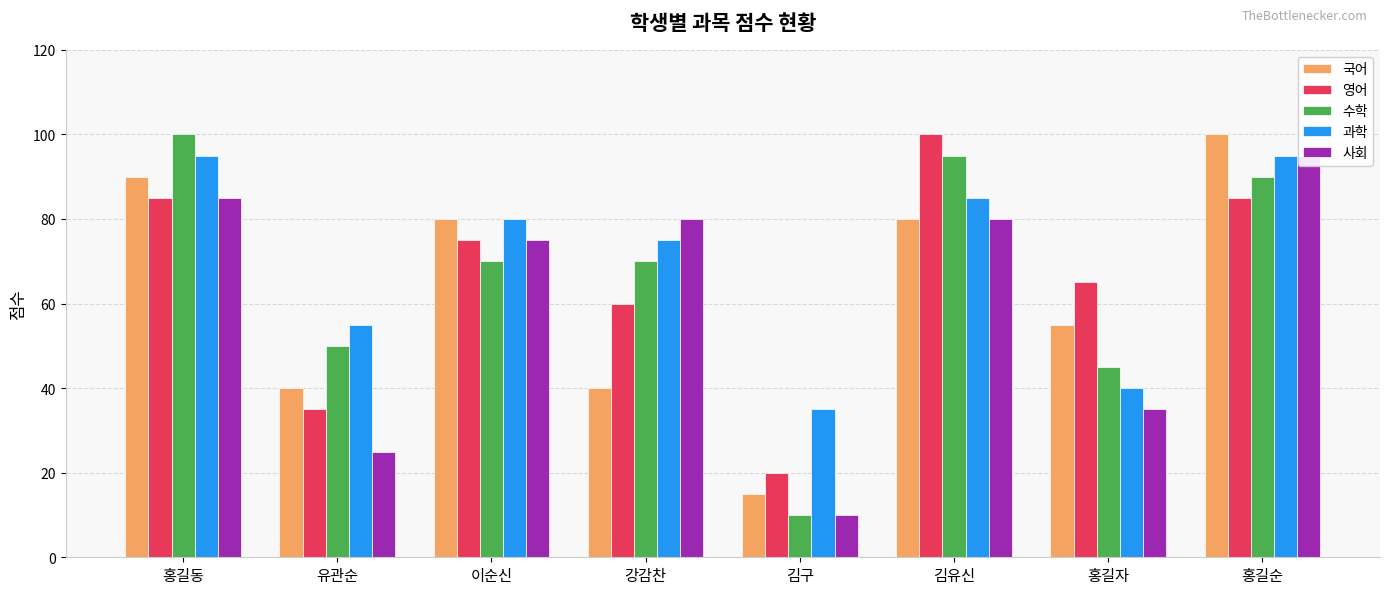

What is the label of the 6th bar from the left?

김유신